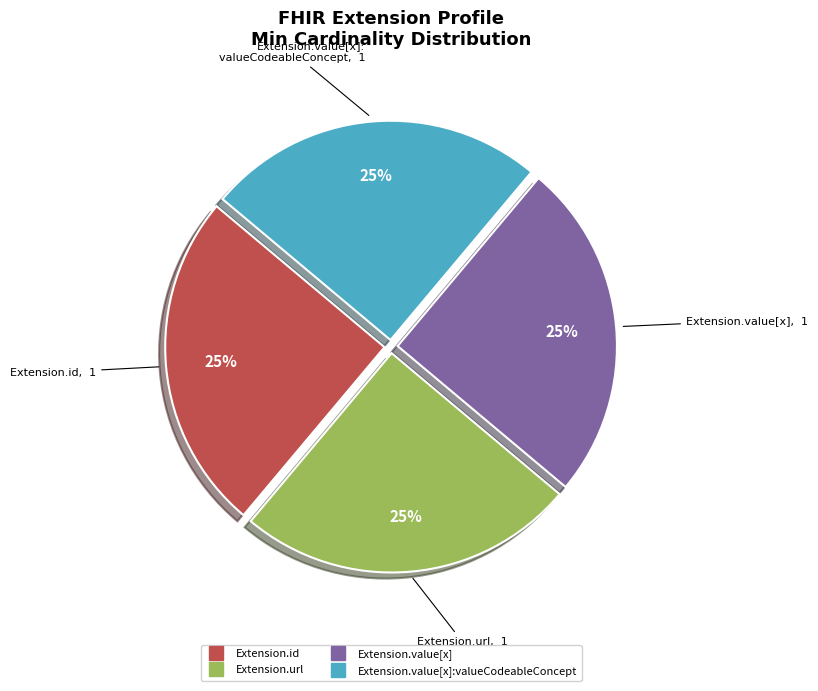

Does any single category account for the majority?

No